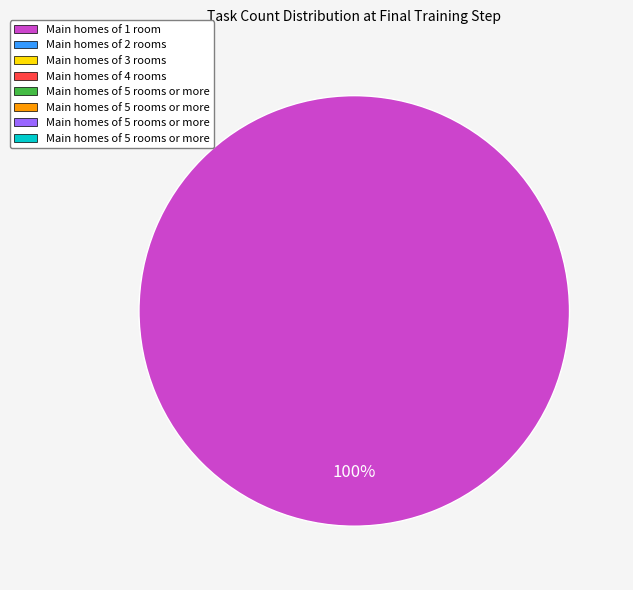

Is there a majority slice in this chart?

Yes